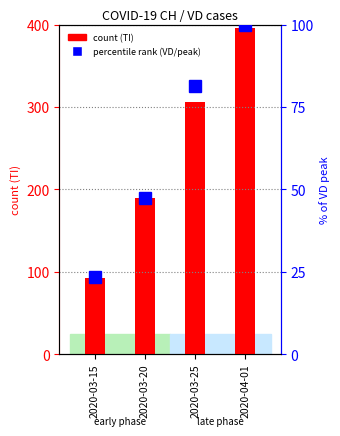

How many groups of bars are there?

4